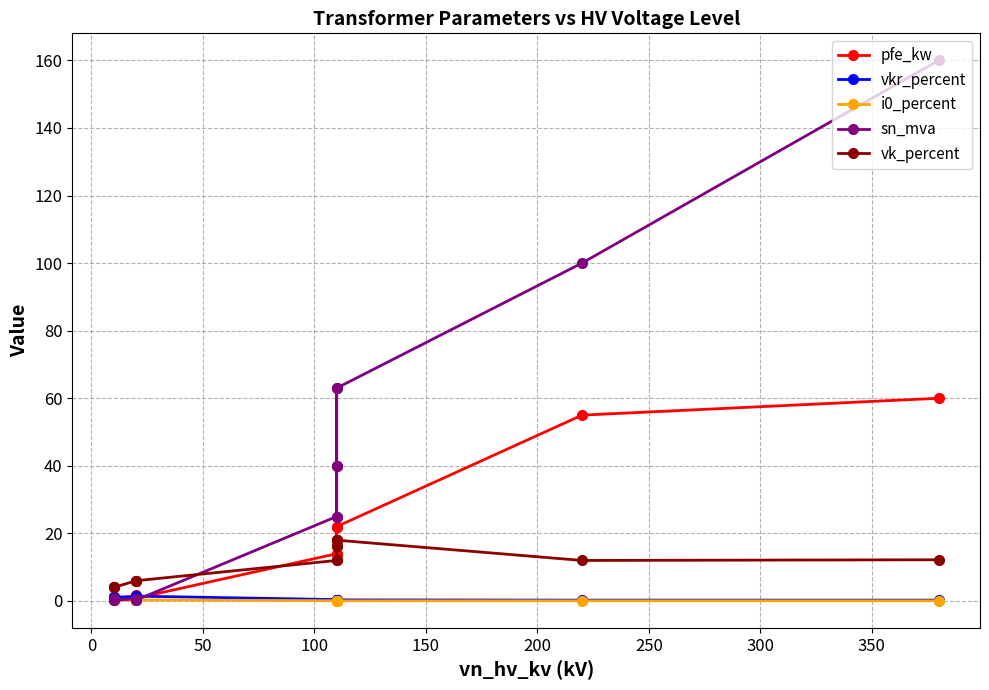

How many lines are shown in the chart?

5